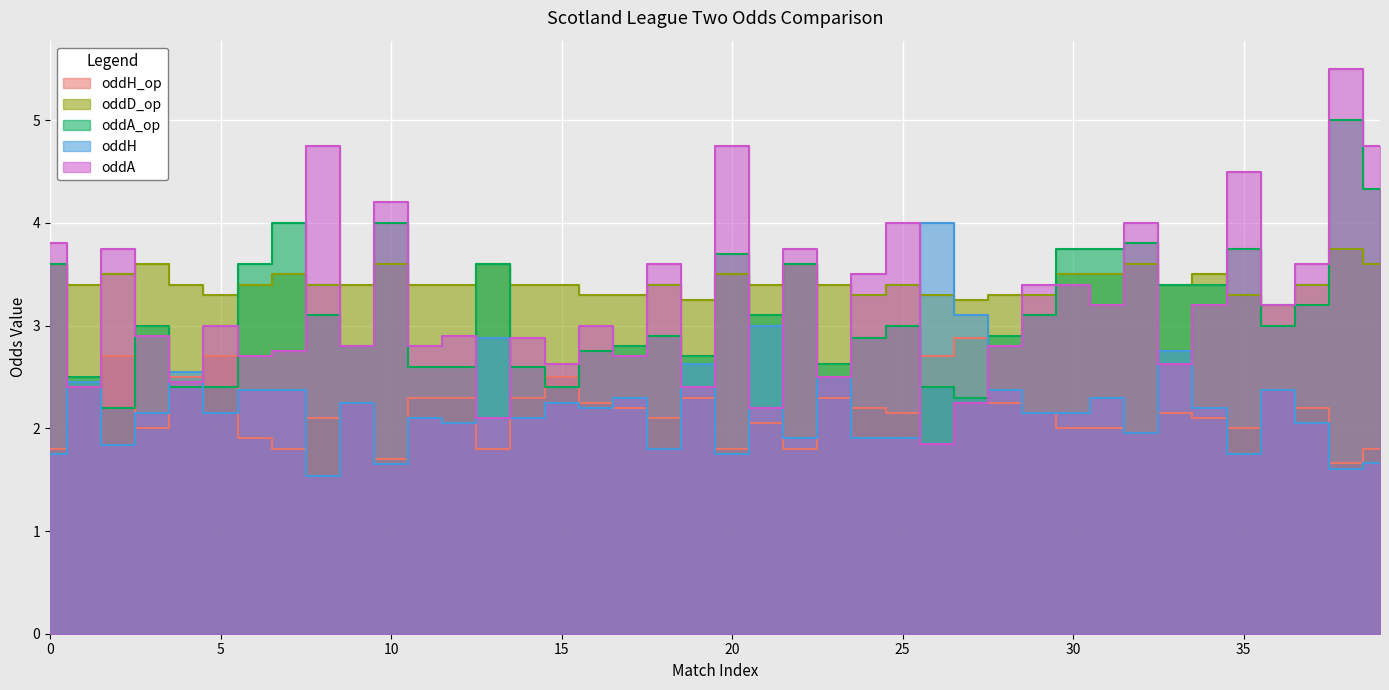

What is the total value across all series at 20?

15.5